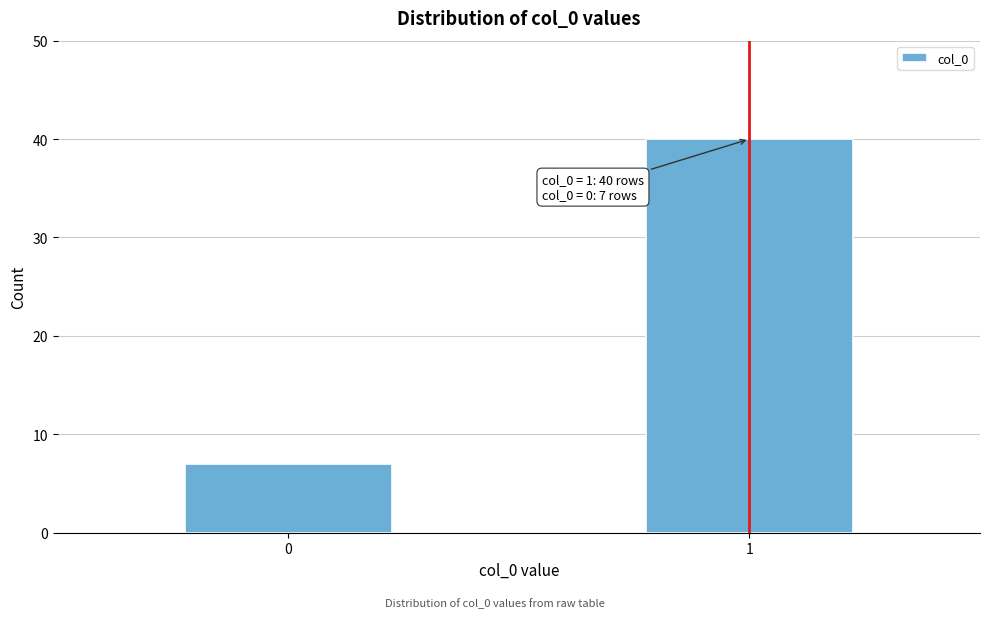

Reading right to left, list all the values displayed in this chart.

1=40	0=7